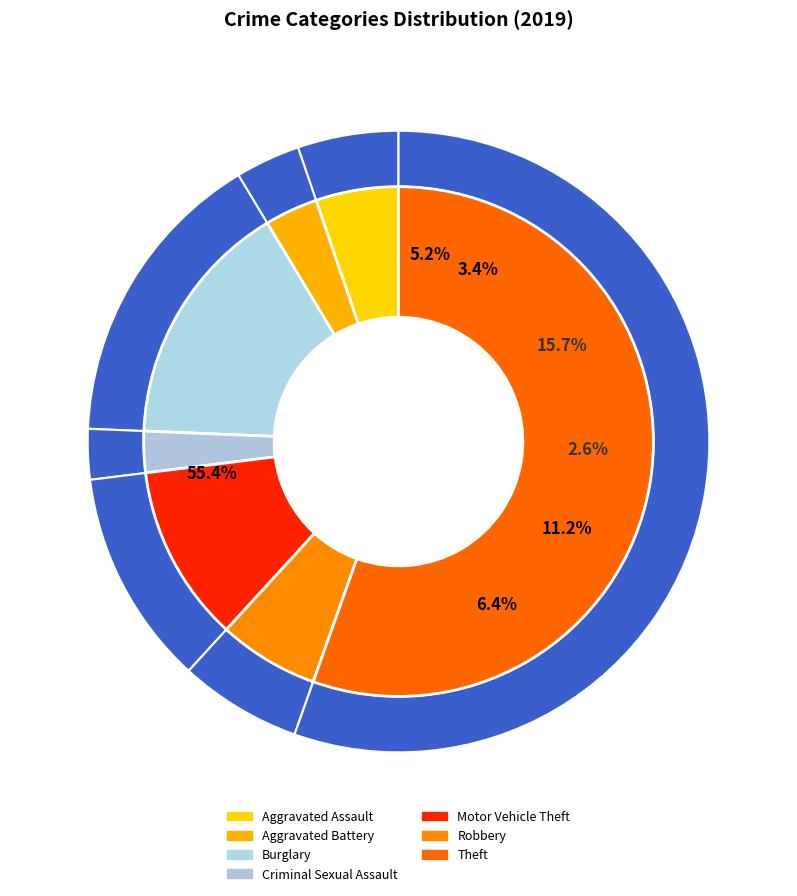

Is there any slice that represents more than half of the pie?

Yes